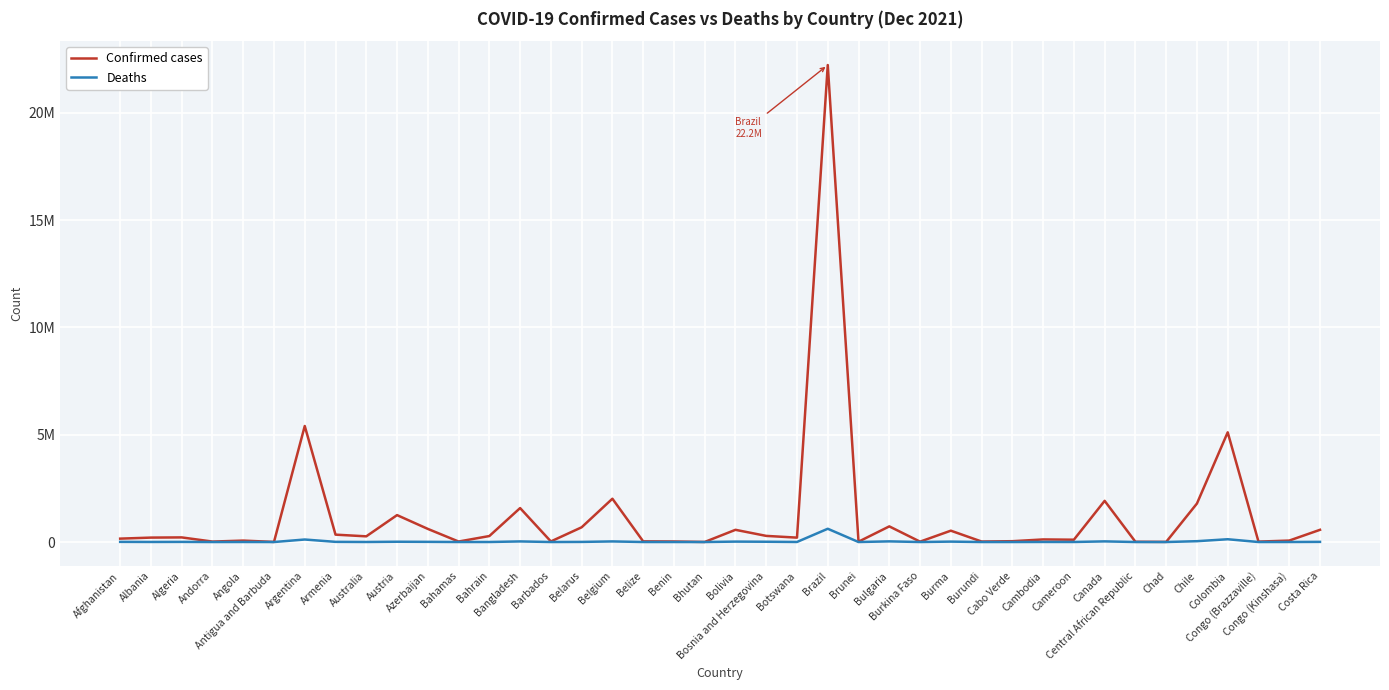

Between Barbados and Bosnia and Herzegovina, which series saw the biggest shift?

Confirmed cases